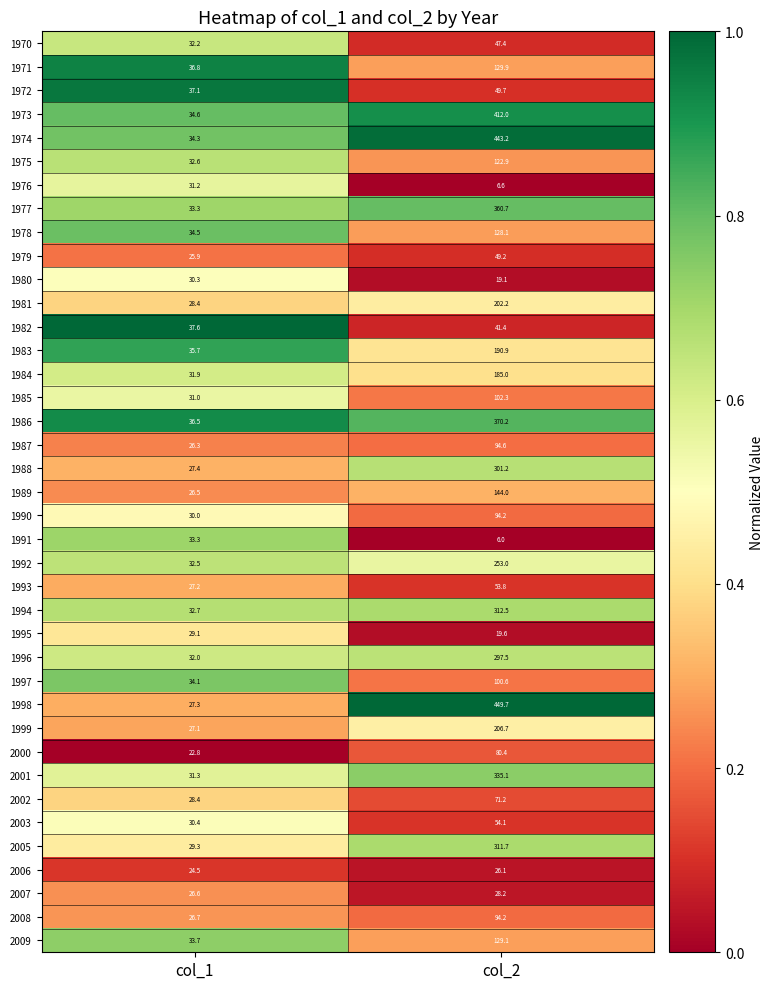

At which category is the sum across all series the highest?

col_2